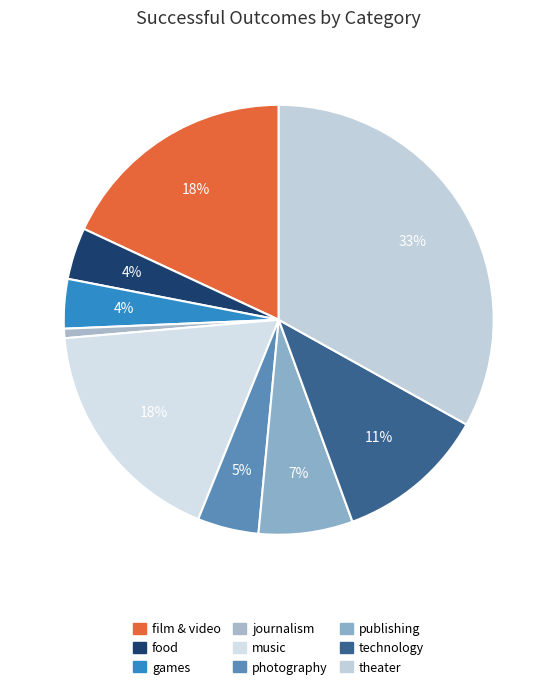

What is the smallest slice in the pie chart?

journalism